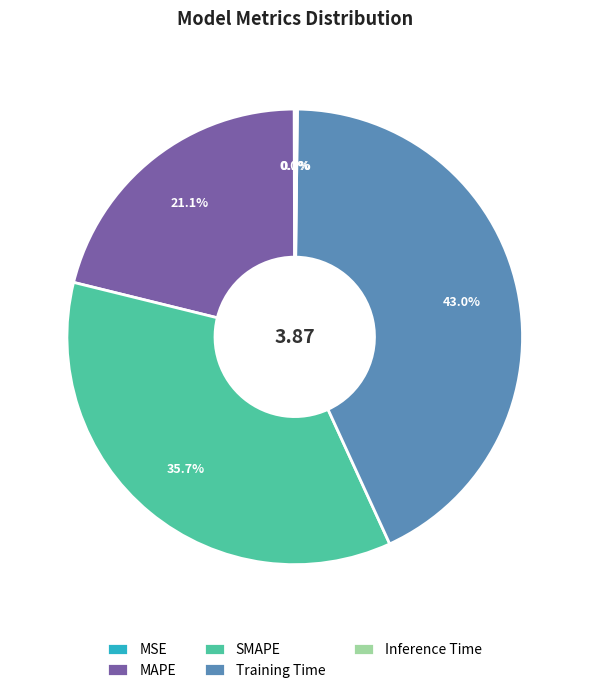

How much of the chart is everything except SMAPE?

64.3%